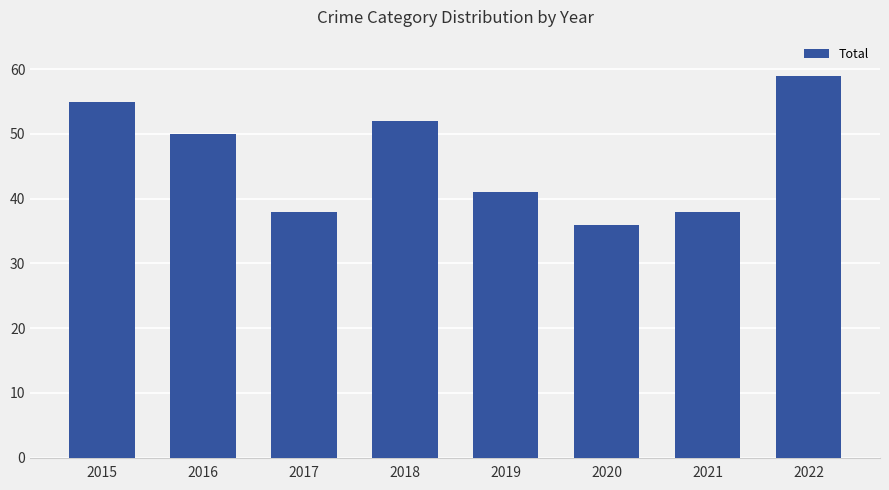

What is the difference between the maximum and minimum values?

23